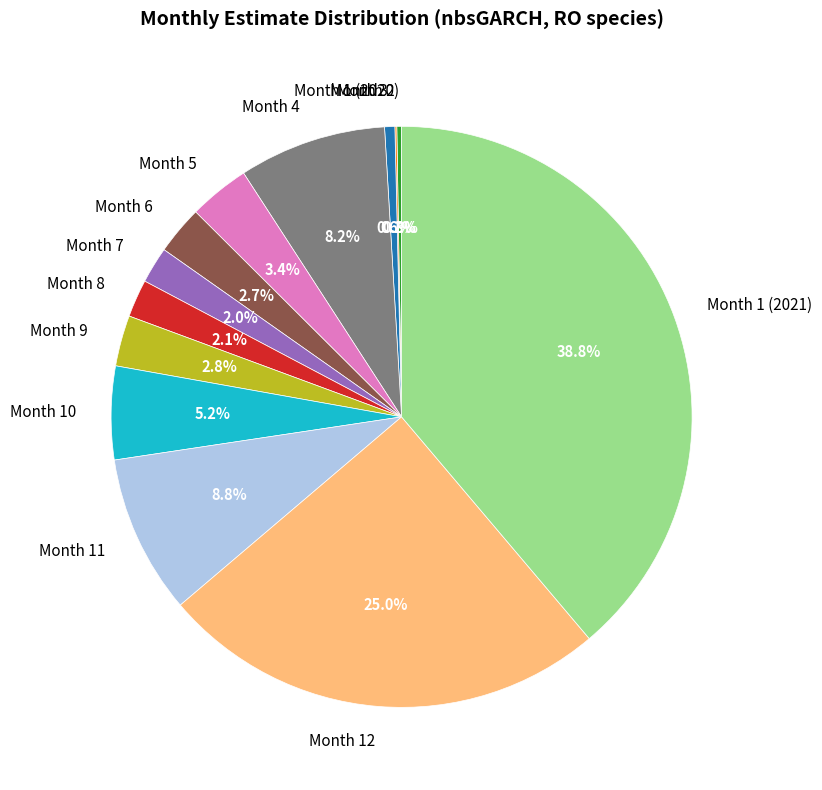

Which category has the biggest portion of the pie?

Month 1 (2021)